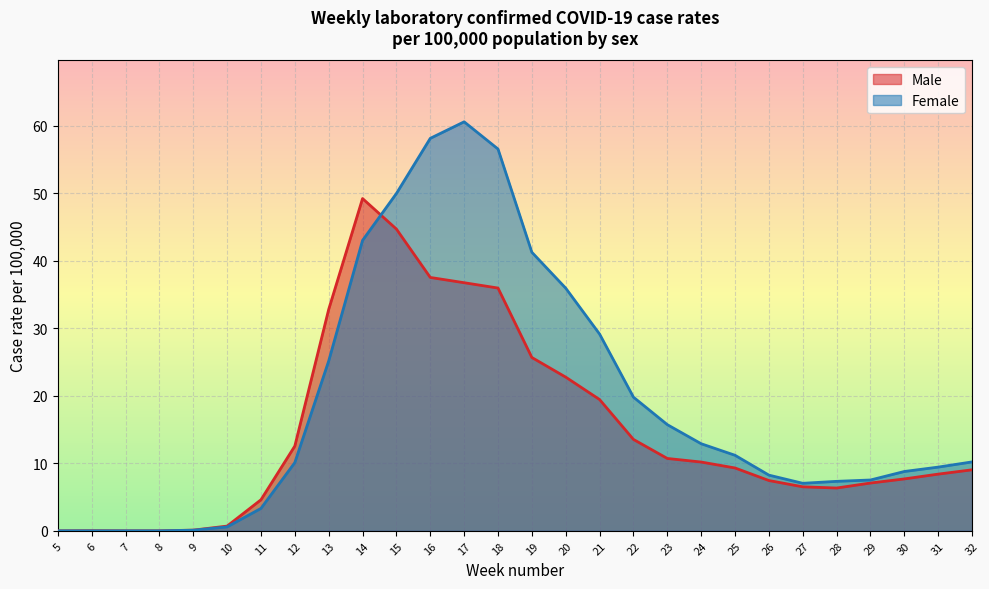

What is the approximate value of Female at 18?

56.6